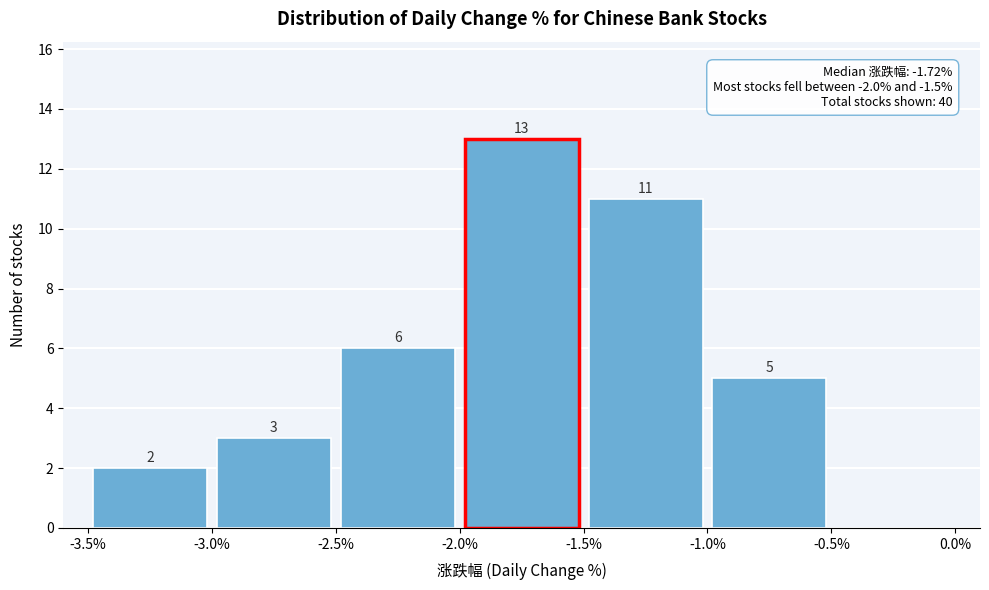

Which range on the x-axis has the tallest bar?

-2.0% to -1.5%